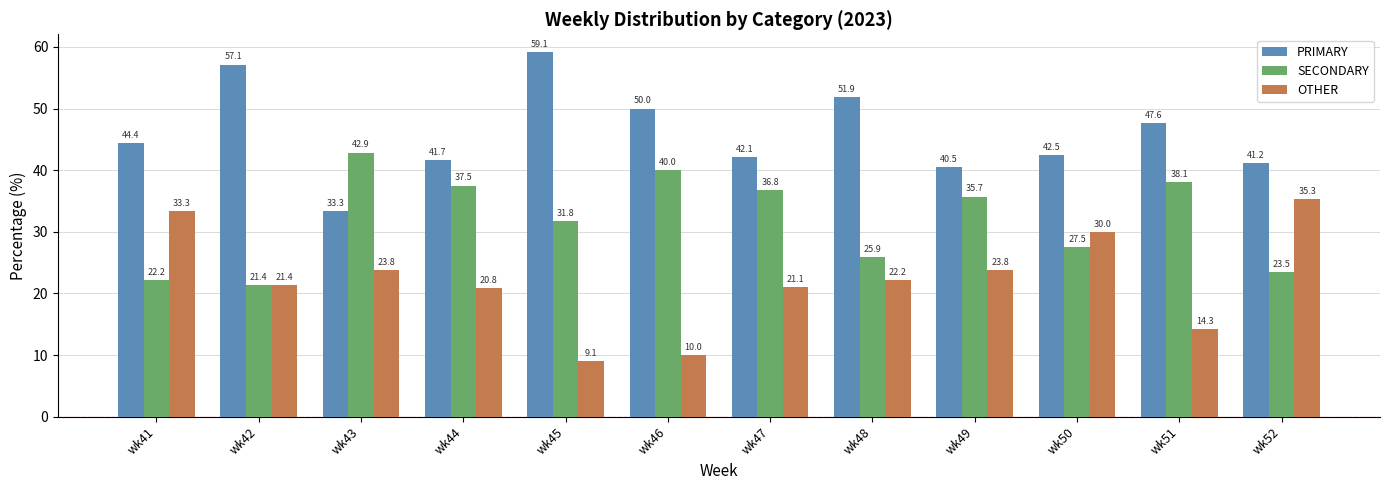

Rank the series by their average value, from highest to lowest.

PRIMARY, SECONDARY, OTHER